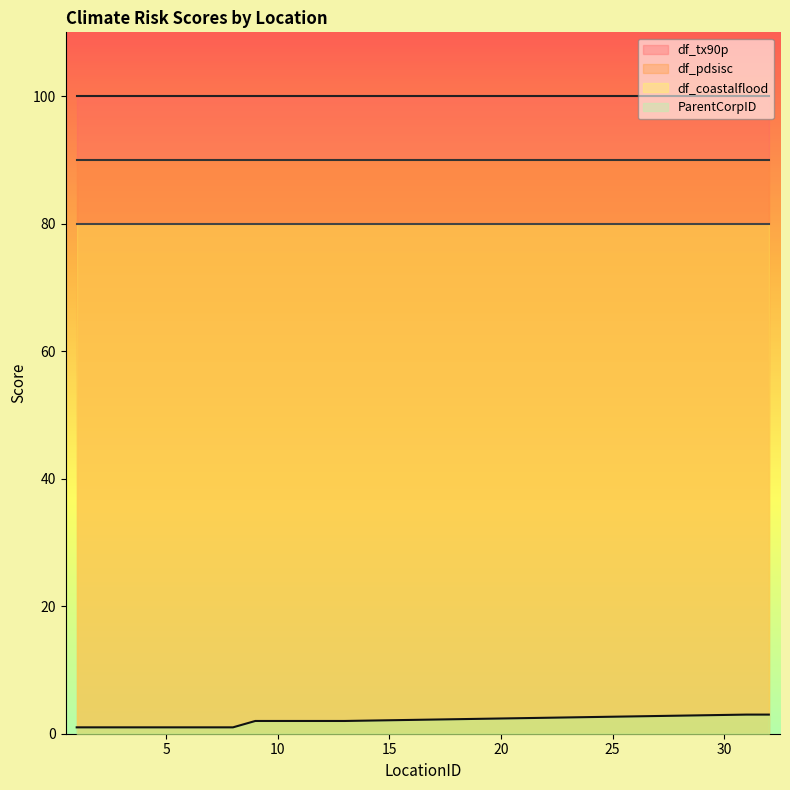

What is the greatest value displayed?

100